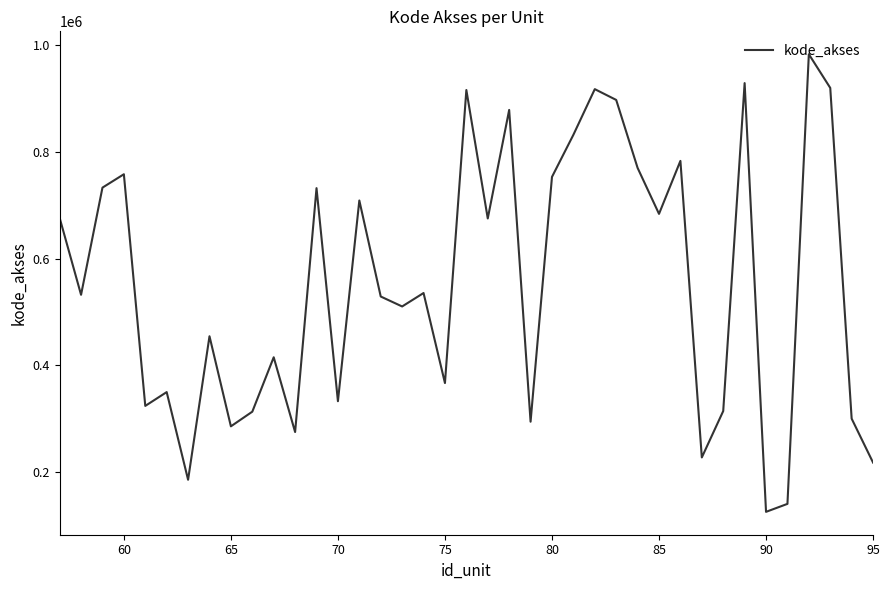

What is the difference between the maximum and minimum values?

858901